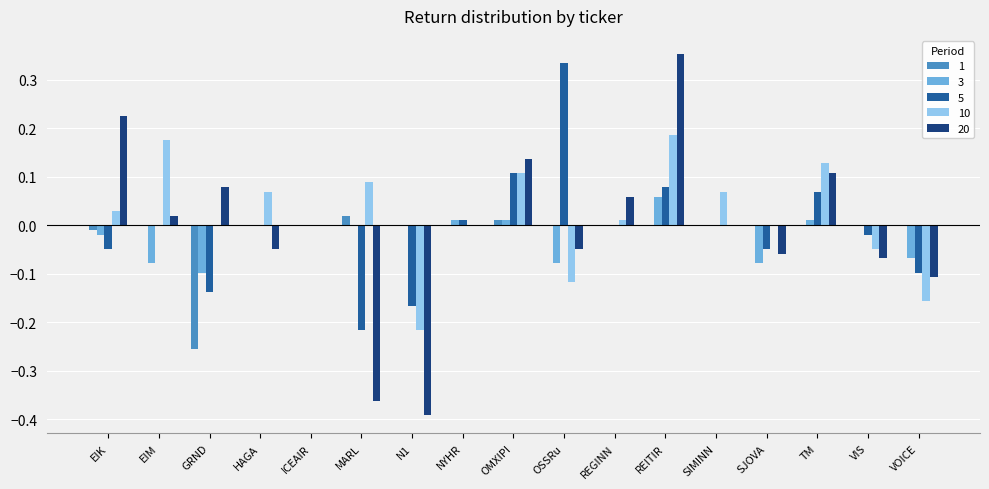

At which label does 10 first exceed 0?

EIK